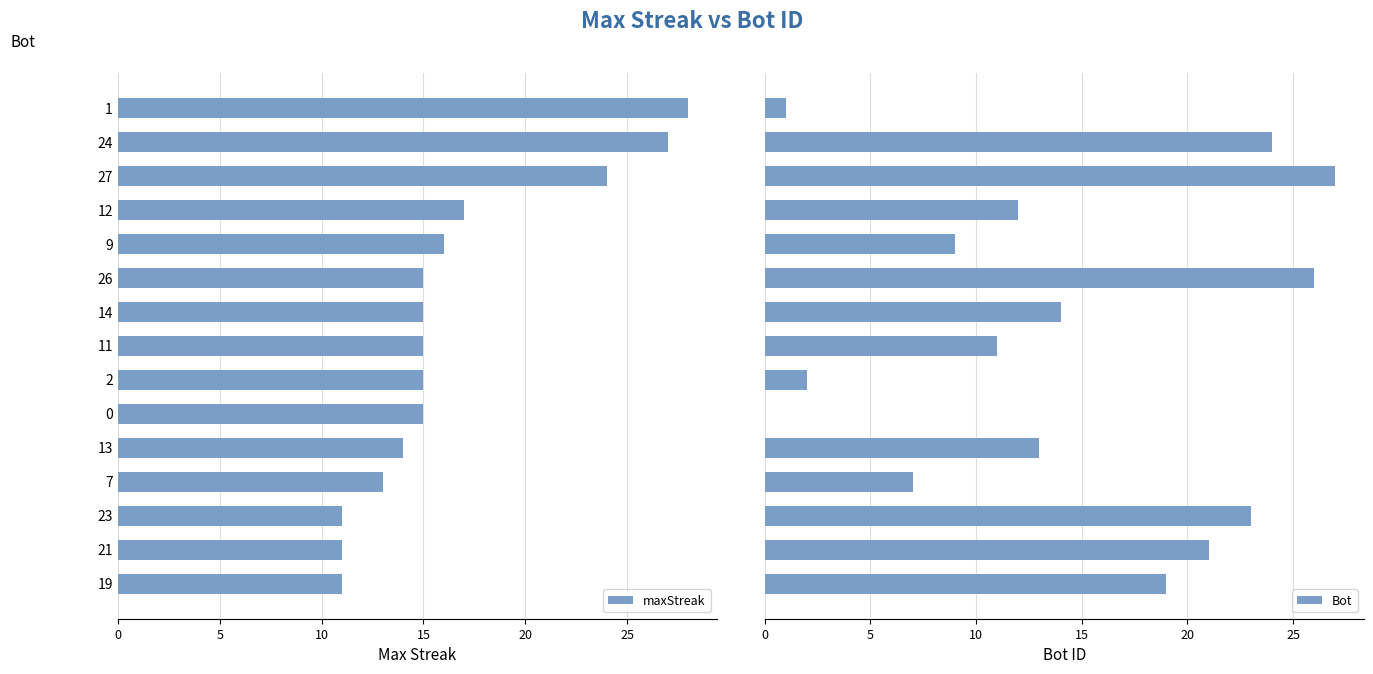

How many groups of bars are there?

15